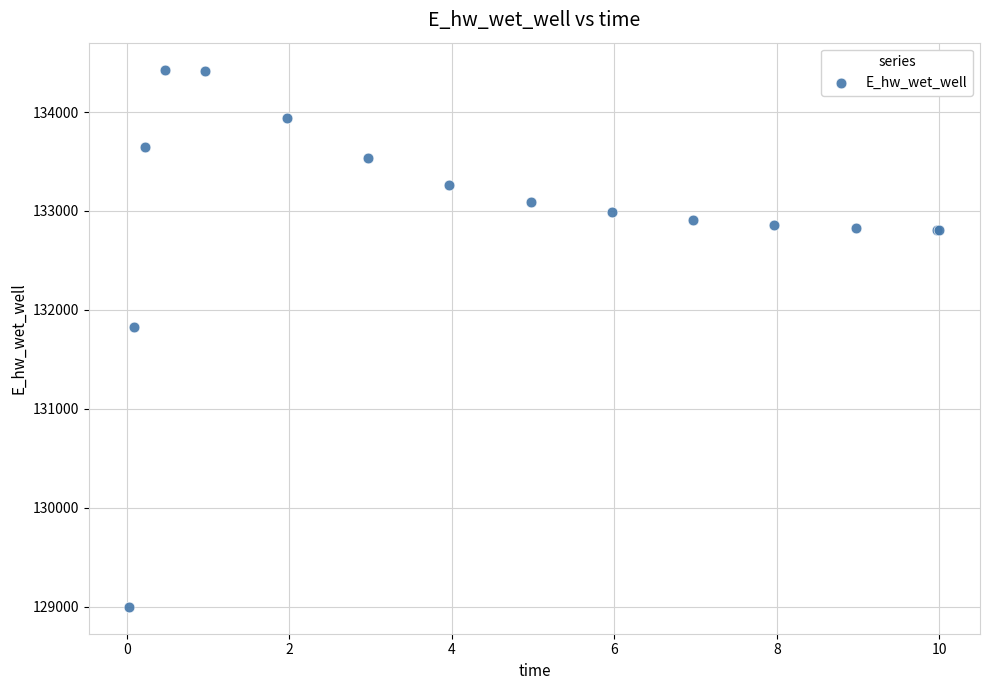

What Y value in the scatter plot is closest to 131713?

131831.0